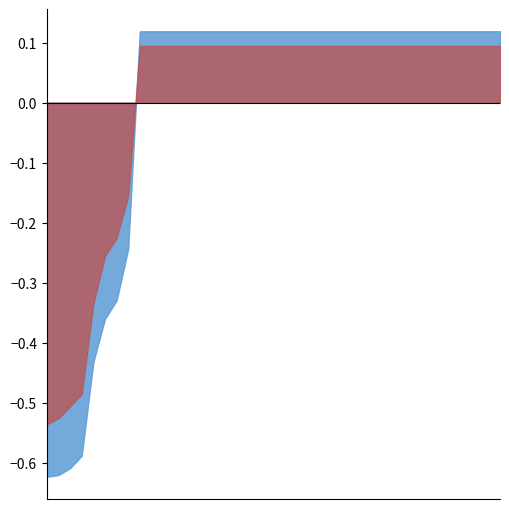

True or false: Utility_shifted and Utility cross at least once.

False